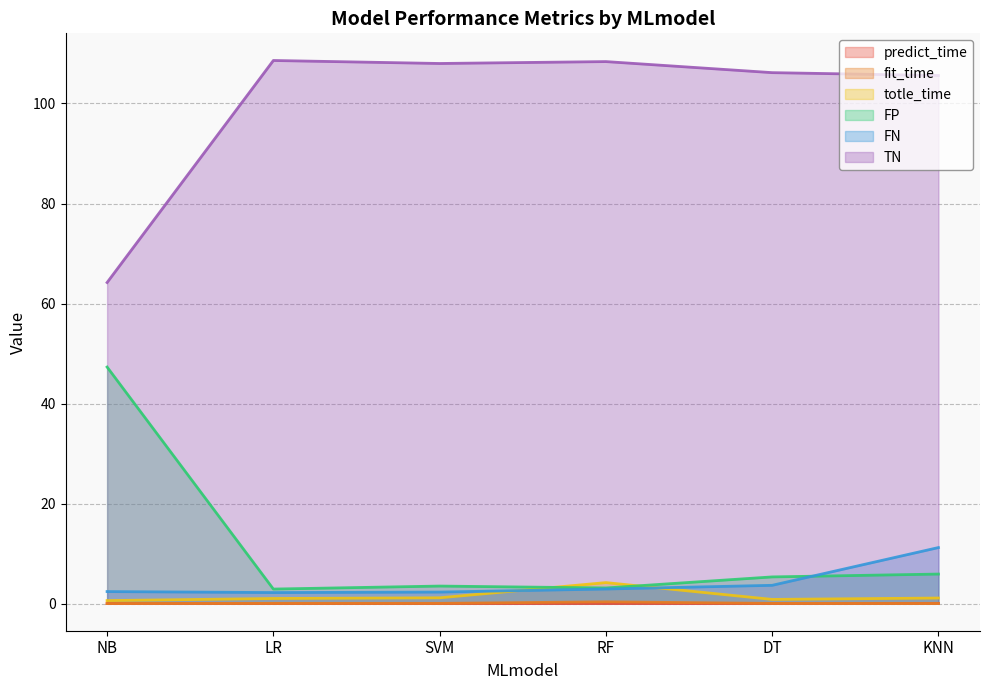

What is the spread (max minus min) of values at NB?

64.2